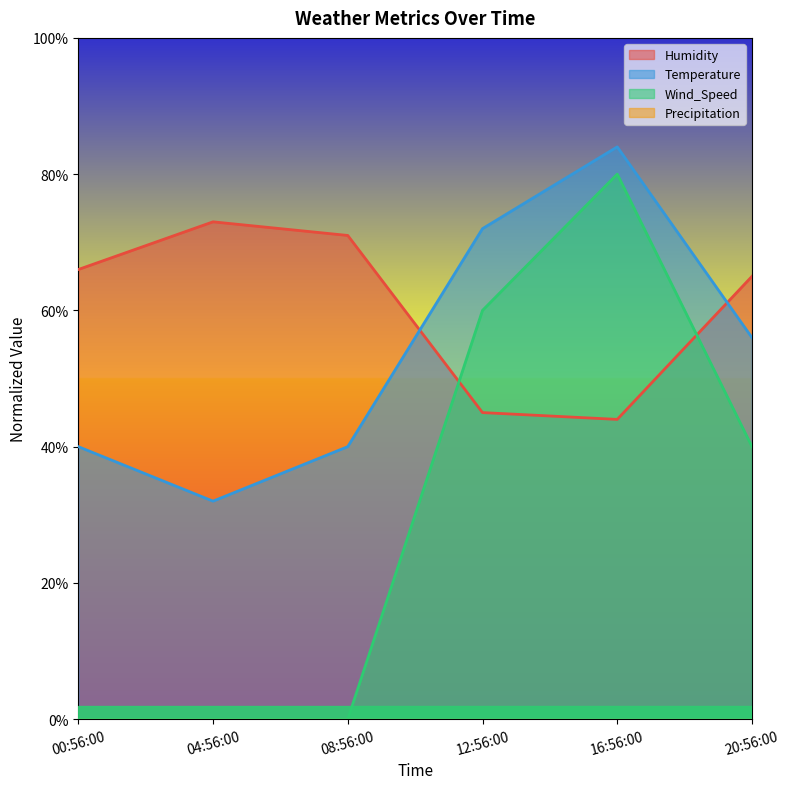

True or false: Wind_Speed and Humidity intersect in this chart.

True